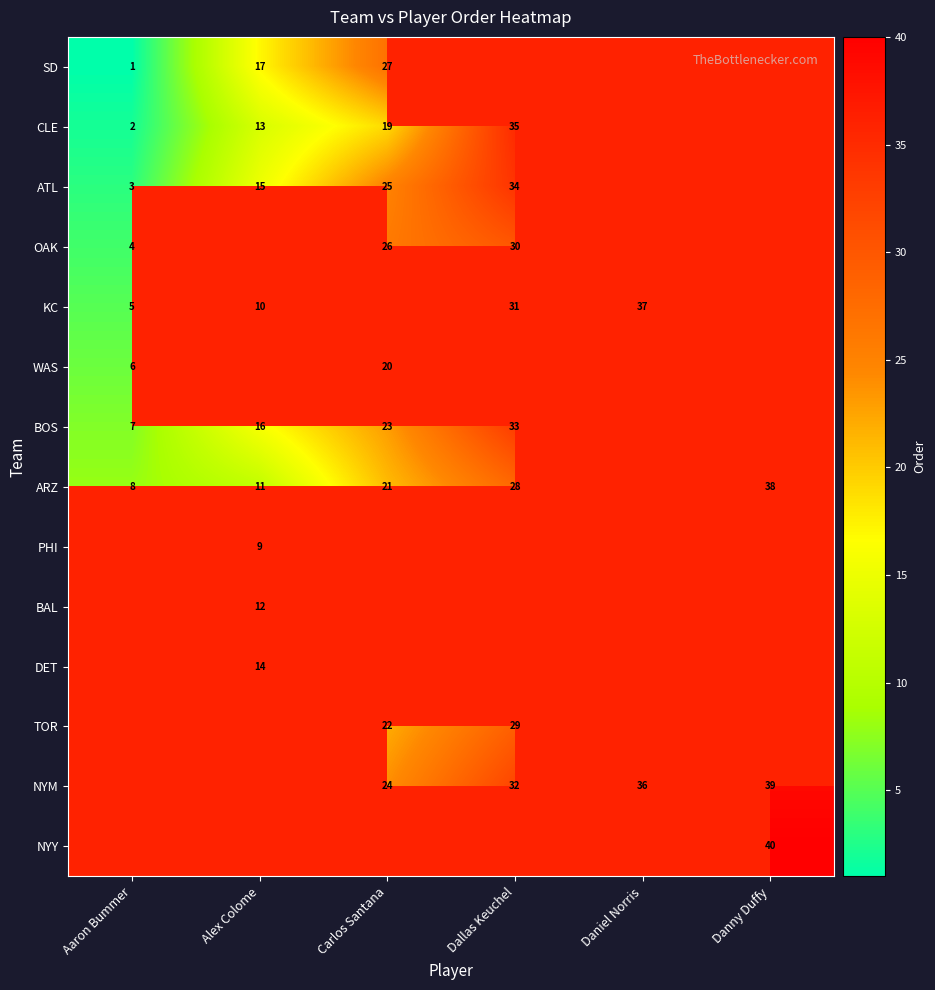

Count the number of categories in the chart.

6